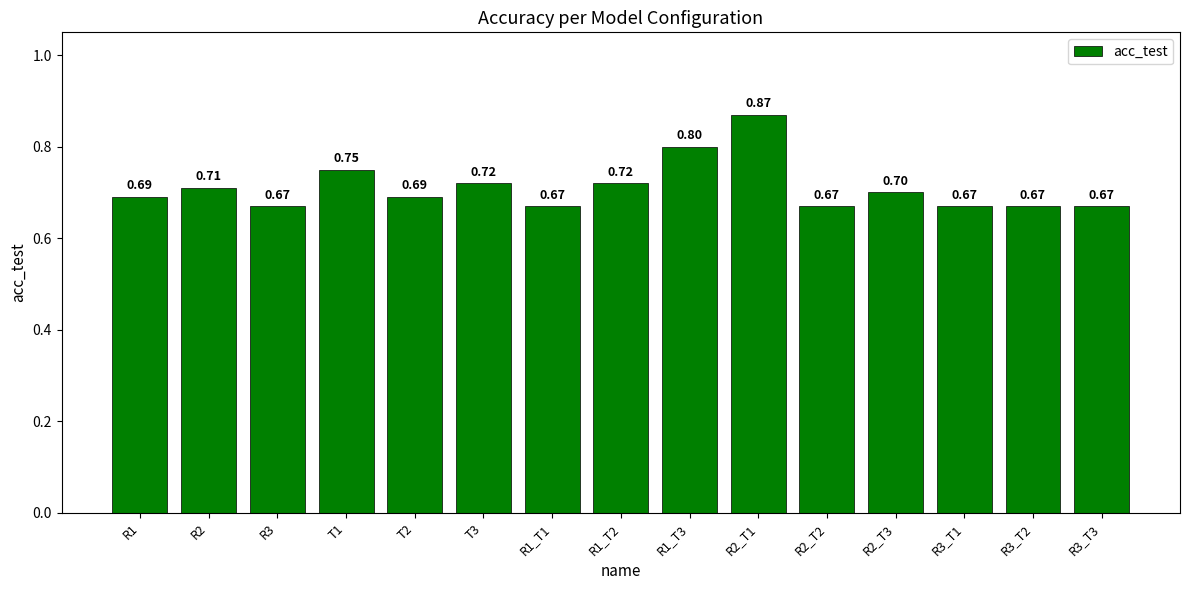

What is the average value?

0.7